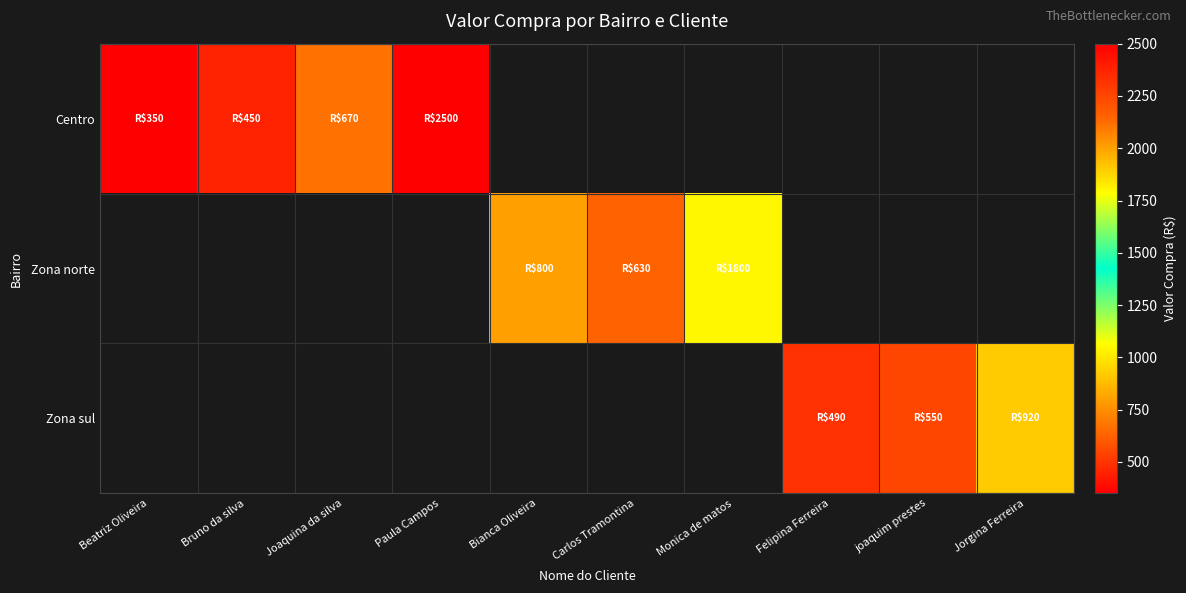

Is the value of Zona norte at Beatriz Oliveira greater than the value of Zona sul at Monica de matos?

No